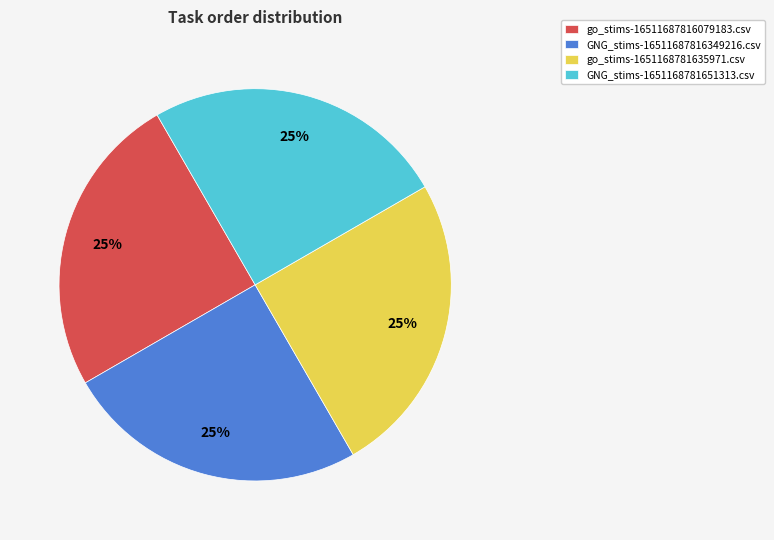

To the nearest percent, what is the average slice percentage?

25%